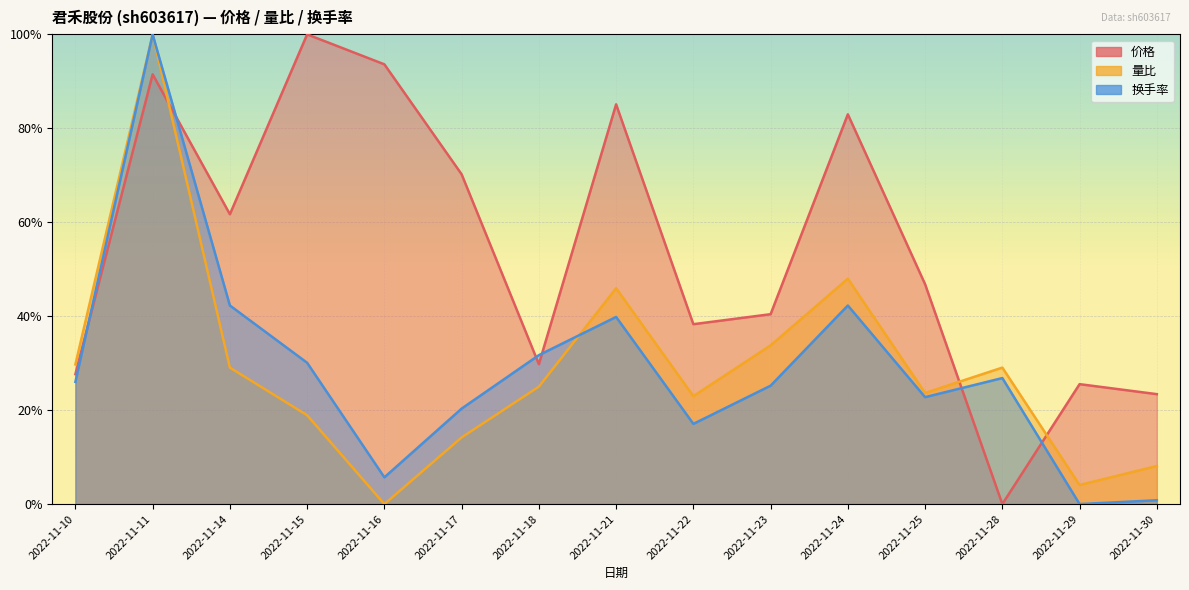

Between which two adjacent categories do 换手率 and 量比 first intersect?

2022-11-11 and 2022-11-14